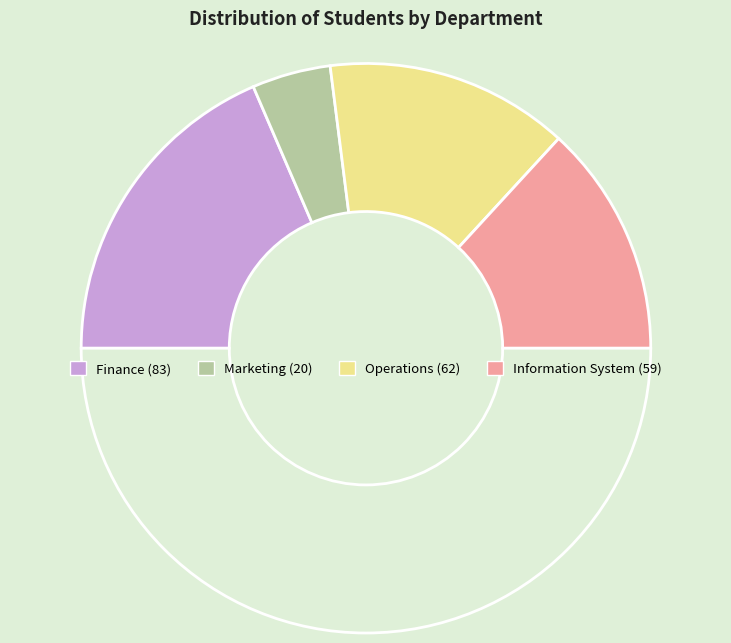

How many slices are in this pie chart?

5